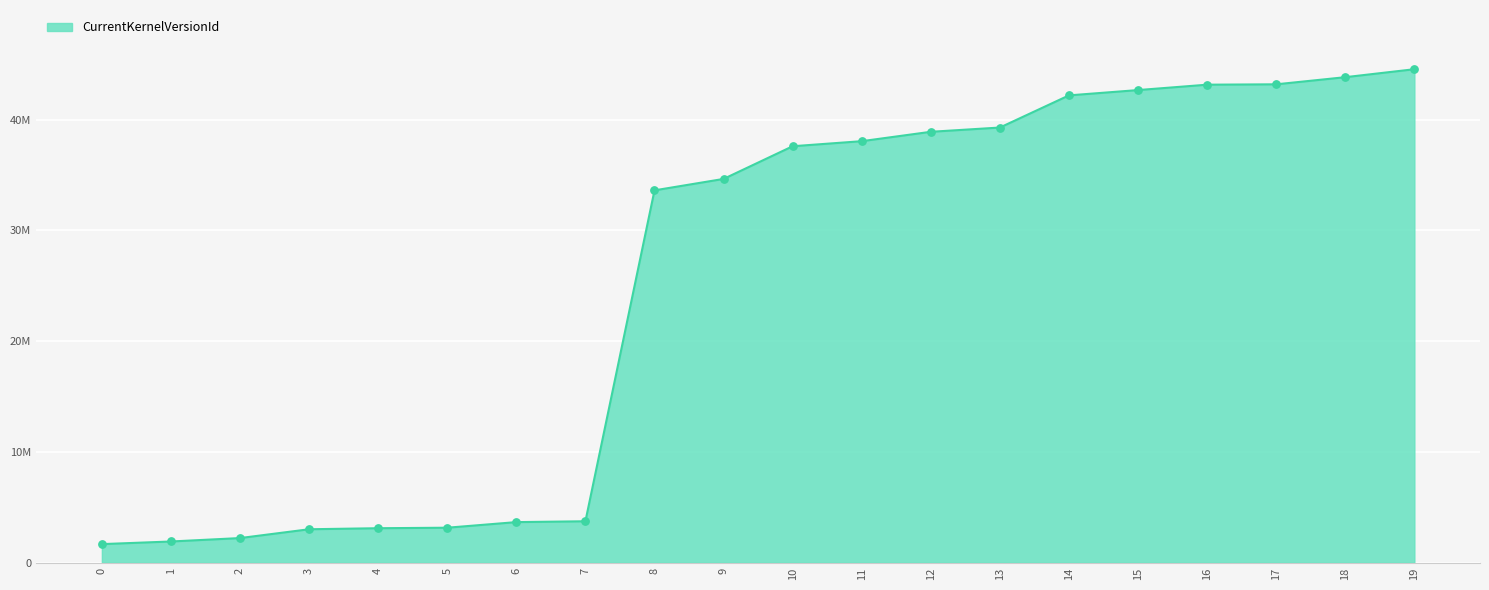

Is this an area chart (filled region under the line)?

Yes